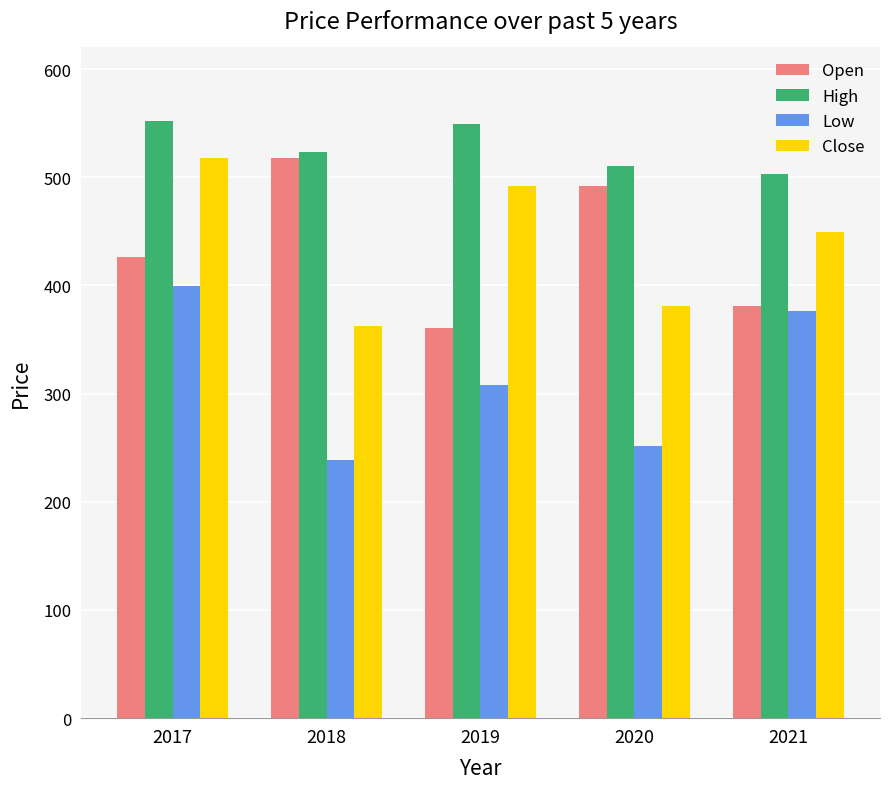

How many bars are there in total?

20